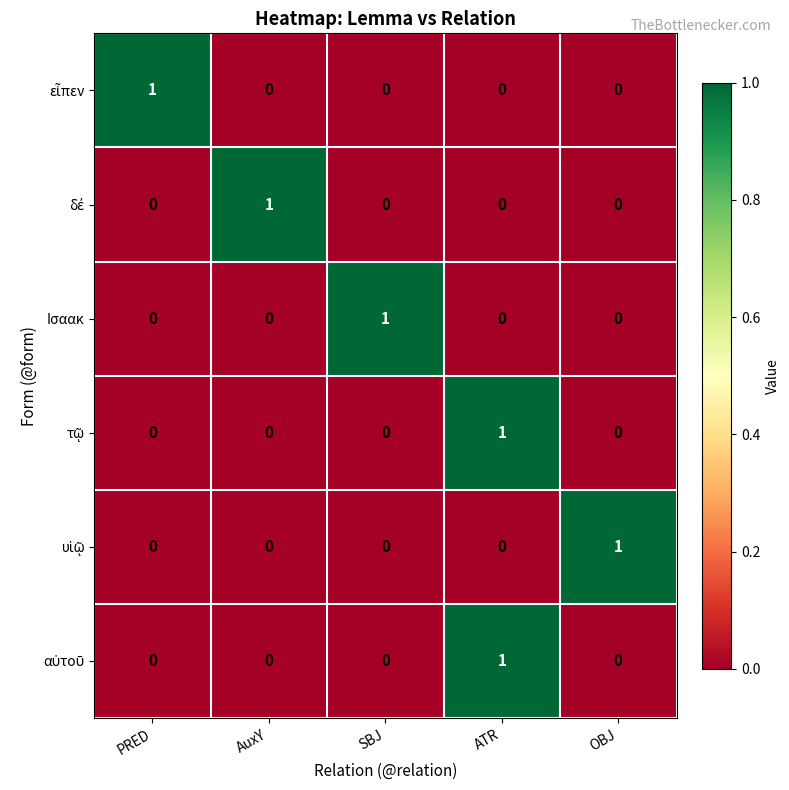

At how many categories does at least one series exceed 0?

5